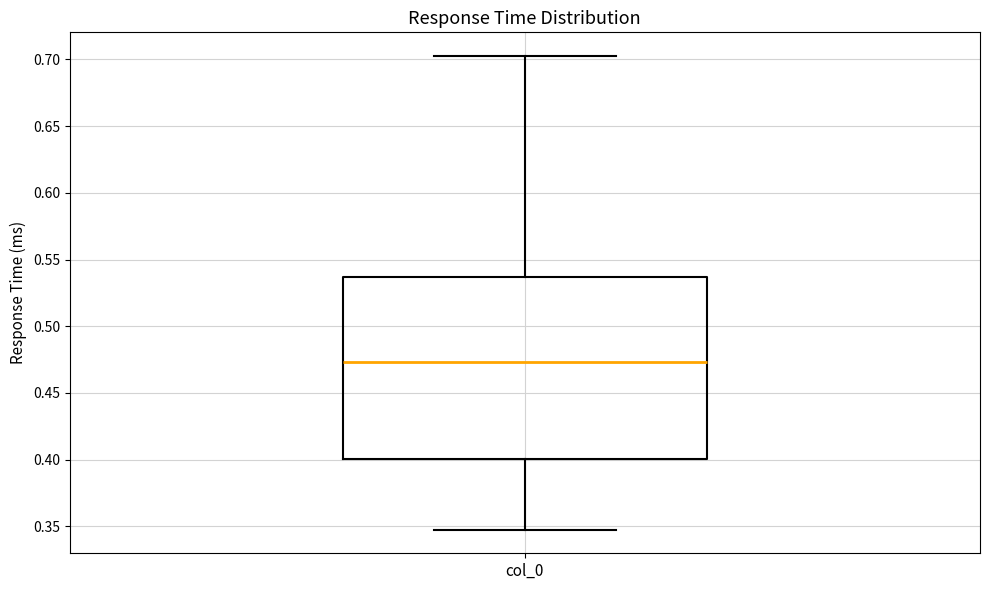

Transcribe this box plot: give where the median line is, the range the box spans, and where the two whiskers end, as read against the y-axis. The values are not printed on the chart, so give them approximately, as read against the axis.

median 0.475, box 0.400 to 0.535, whiskers 0.345 to 0.705